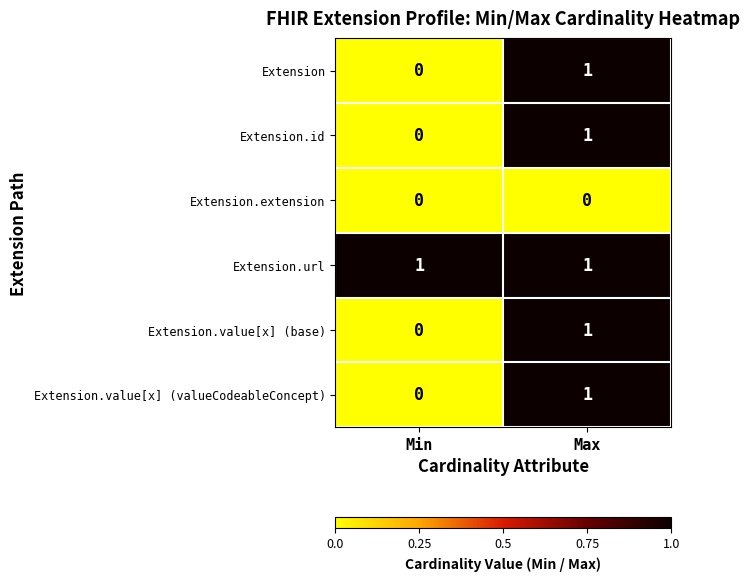

Reading left to right, what are all the values shown in this chart?

Extension: 0	1
Extension.id: 0	1
Extension.extension: 0	0
Extension.url: 1	1
Extension.value[x] (base): 0	1
Extension.value[x] (valueCodeableConcept): 0	1